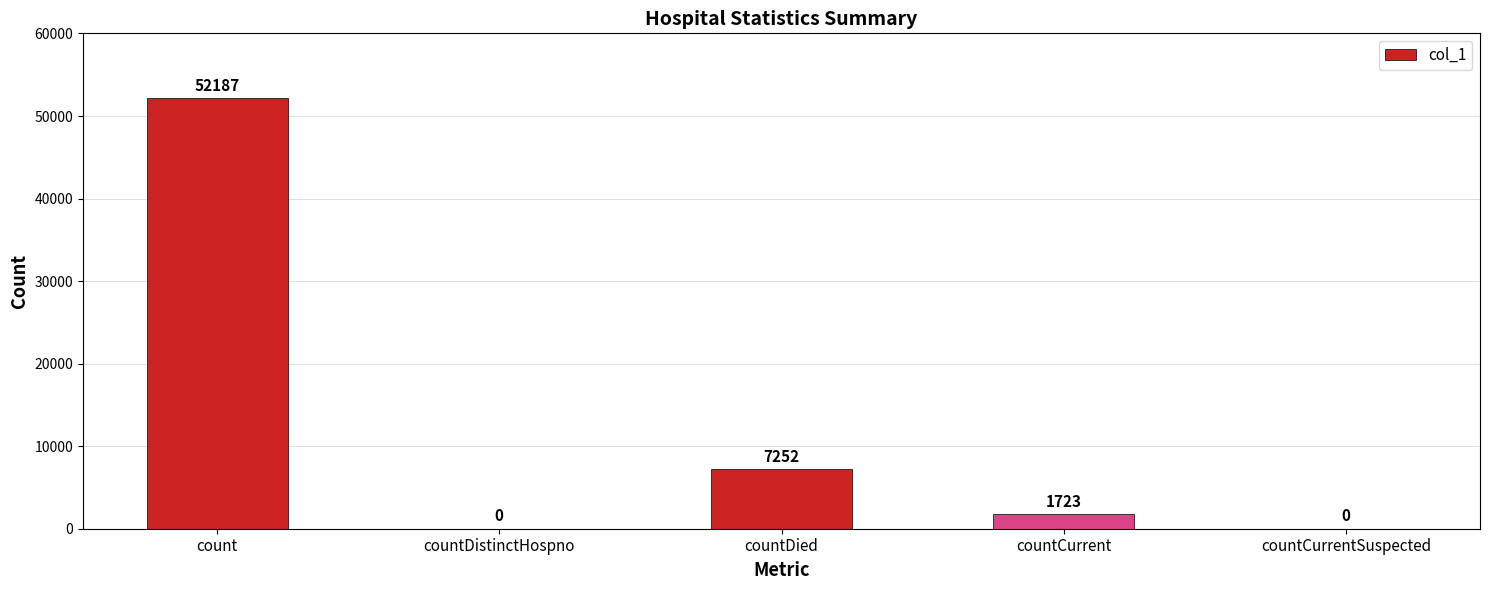

Reading left to right, what are all the values shown in this chart?

count=52187	countDistinctHospno=0	countDied=7252	countCurrent=1723	countCurrentSuspected=0